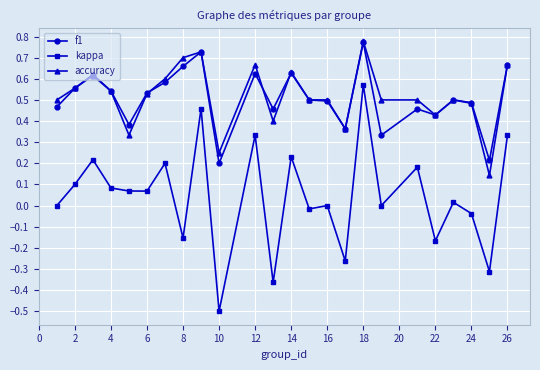

Is this an area chart (filled region under the line)?

No